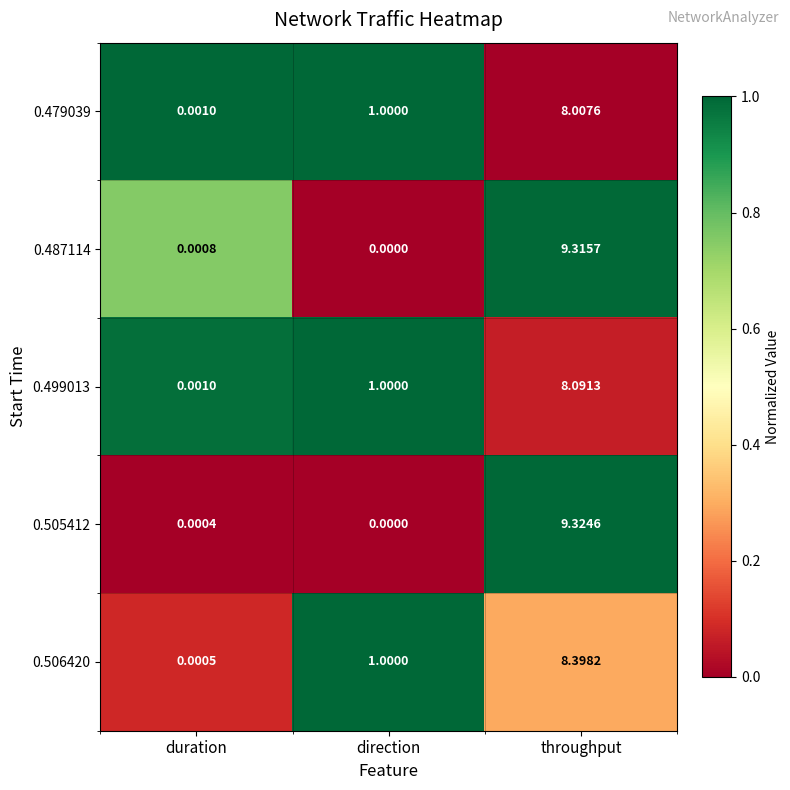

List the labels in order of 0.479039 value, smallest first.

duration, direction, throughput